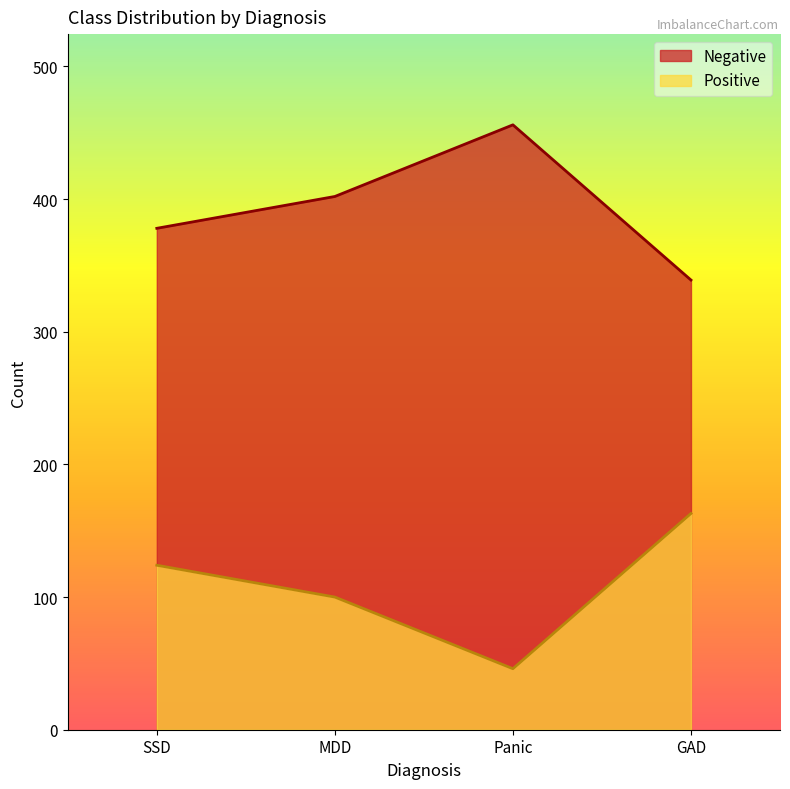

Between Panic and GAD, which series saw the biggest shift?

Negative